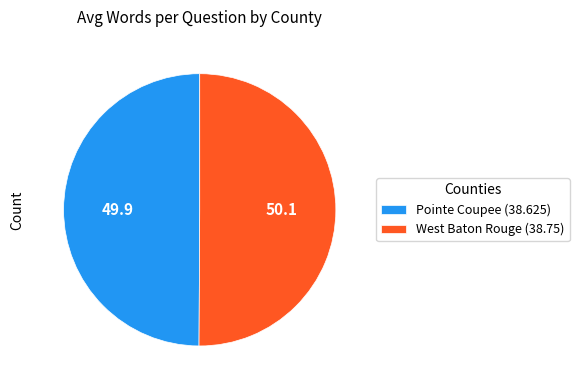

What is the ratio of the value at West Baton Rouge (38.75) to the value at Pointe Coupee (38.625)?

1.0